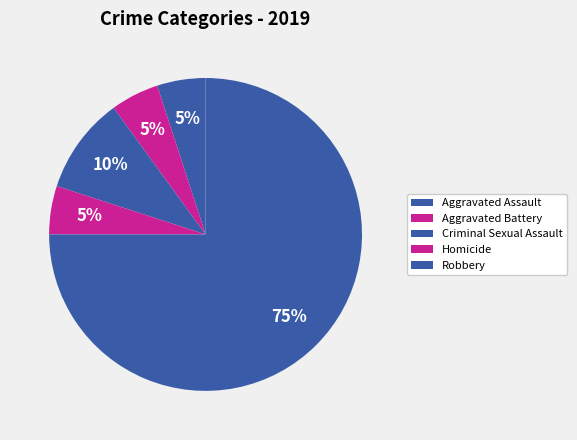

Which category has the smallest portion of the pie?

Aggravated Assault